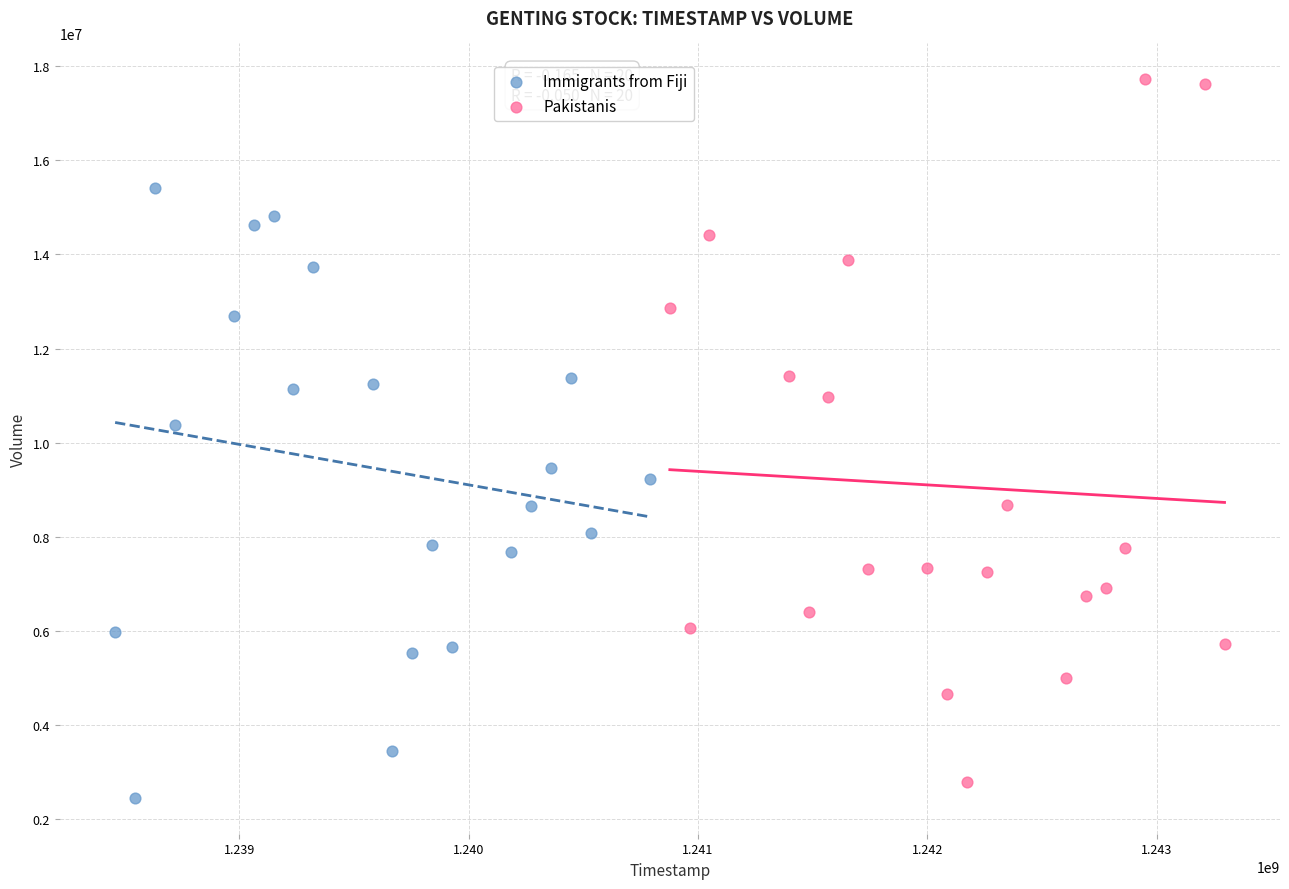

Which series has the largest Y range (max minus min)?

Pakistanis